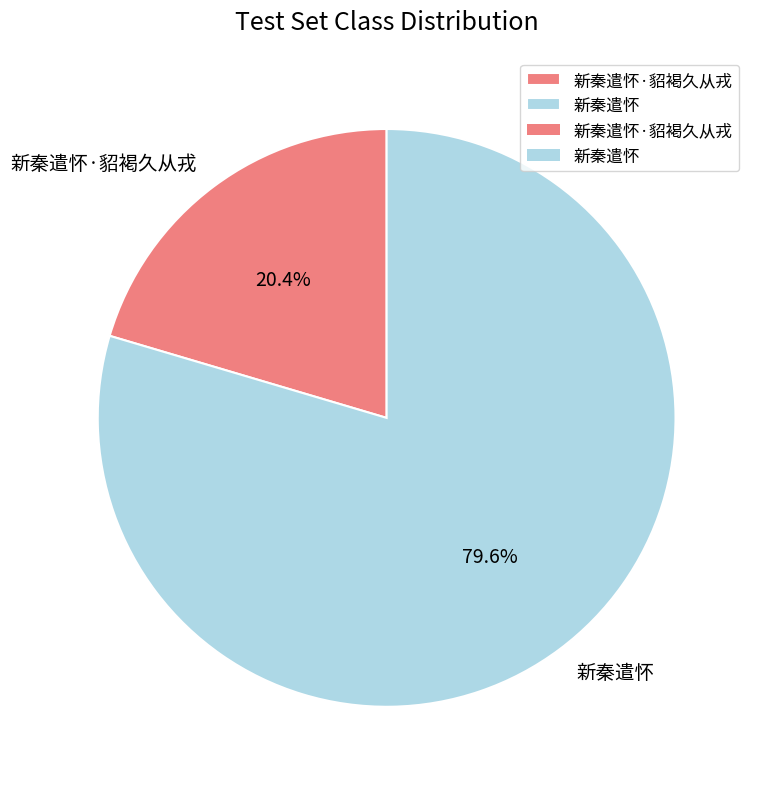

How many slices are in this pie chart?

2